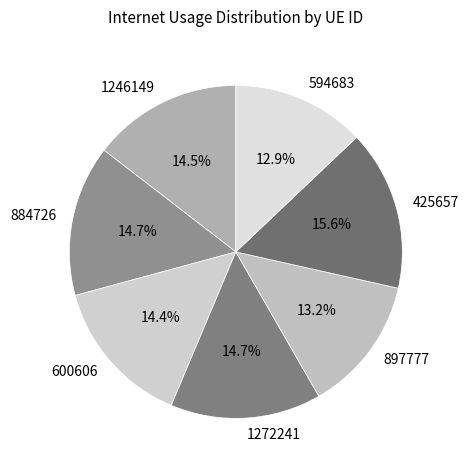

How many segments does this pie chart have?

7